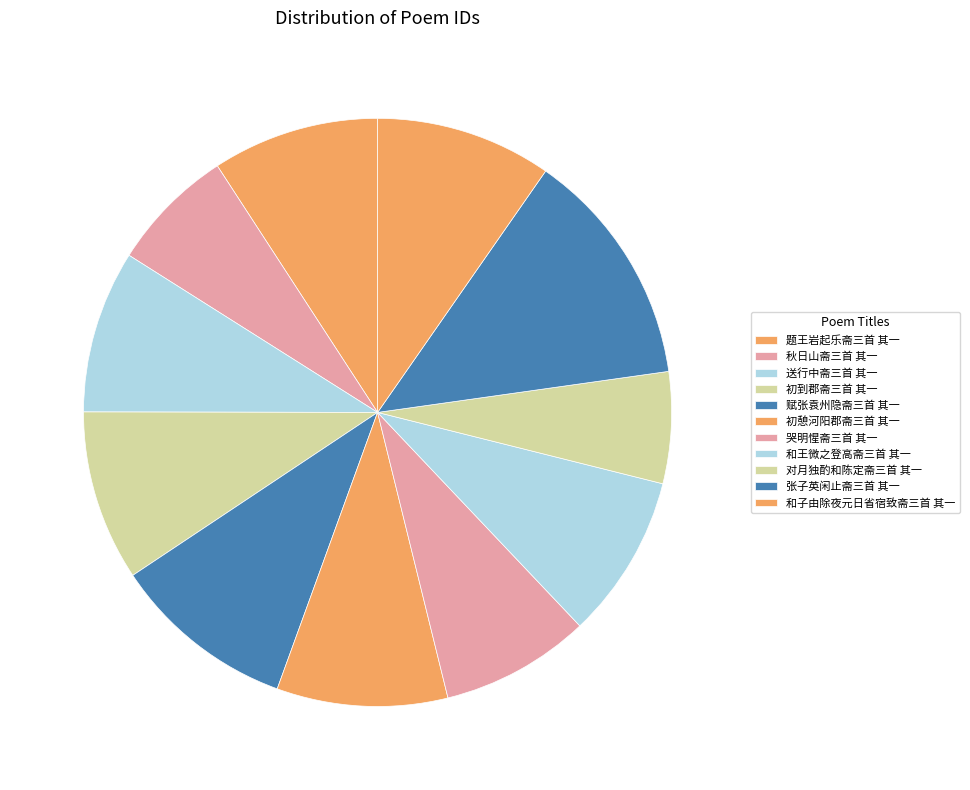

What is the largest slice in the pie chart?

张子英闲止斋三首 其一